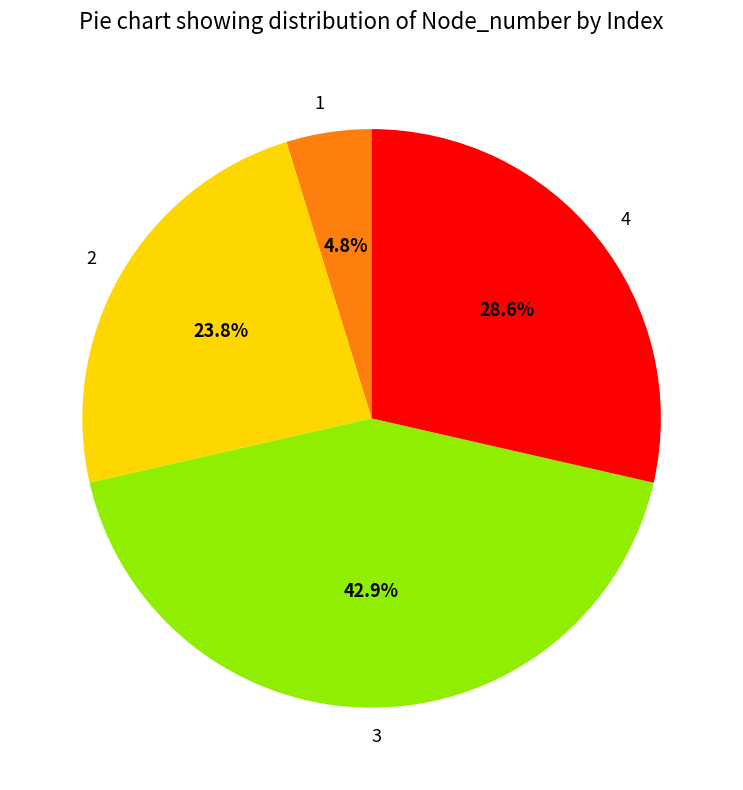

To the nearest percent, what portion does 4 represent?

29%